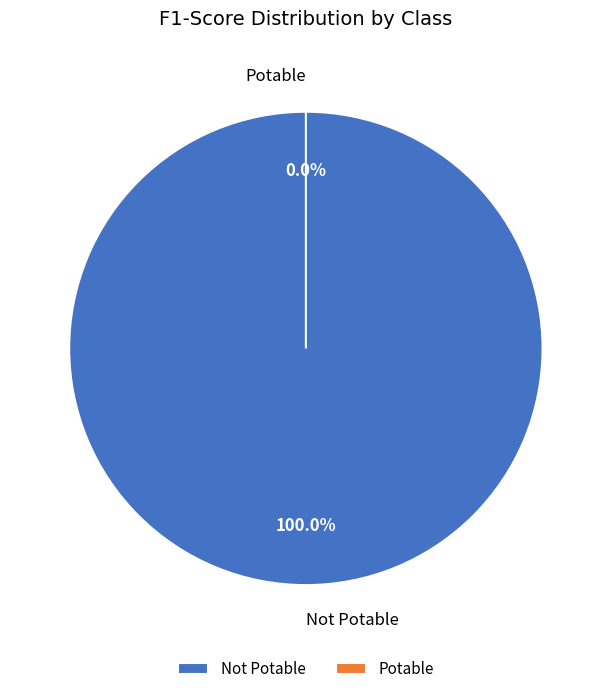

To the nearest percent, what is the average slice percentage?

50%